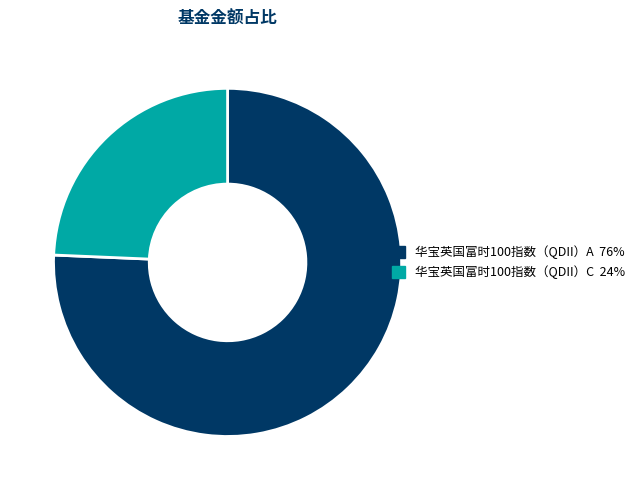

Is there a majority slice in this chart?

Yes